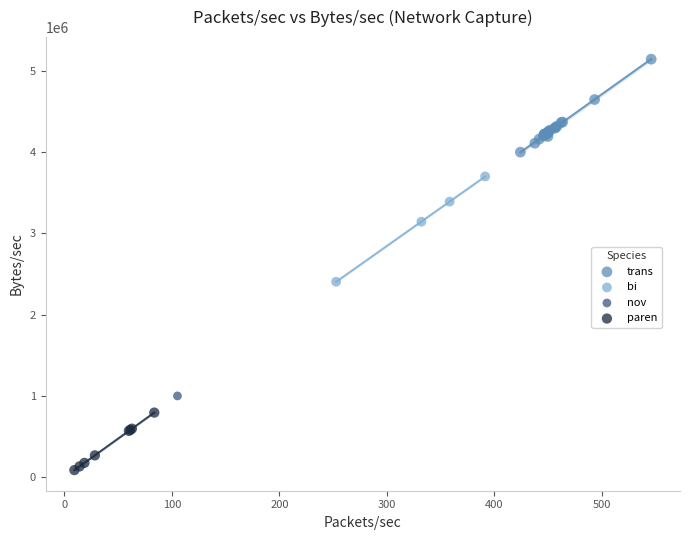

Which series reaches the minimum Y coordinate?

paren